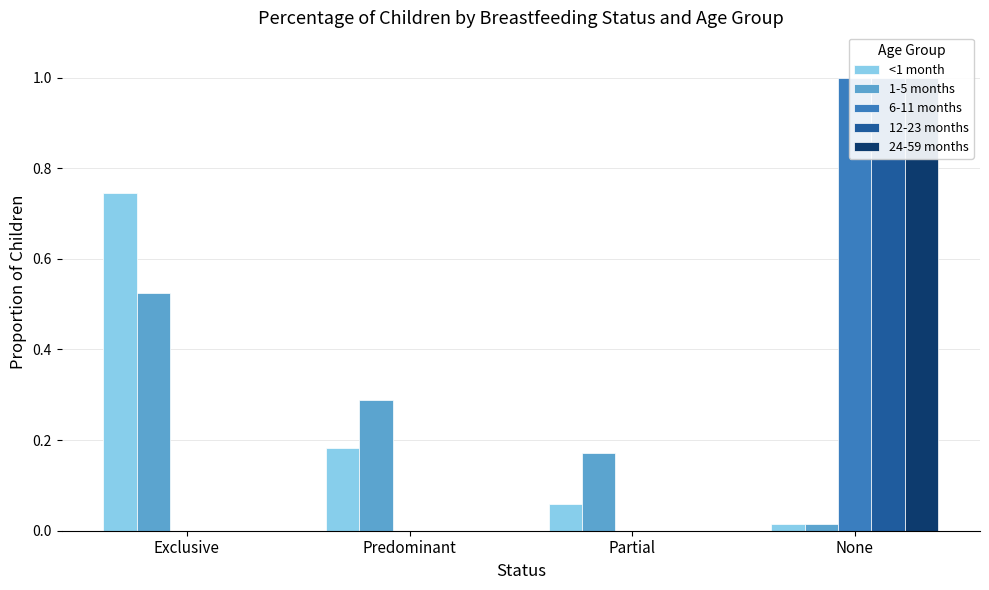

Is the value of <1 month at Predominant greater than the value of 1-5 months at Predominant?

No